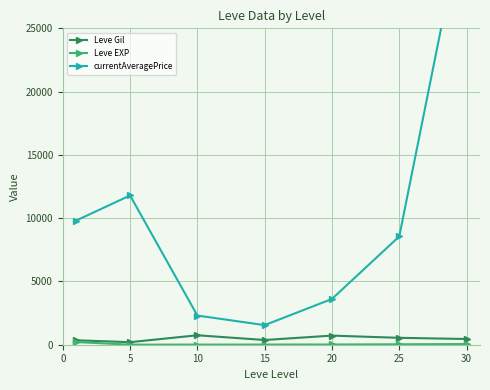

True or false: Leve Gil has a value of 349.8 at 0.

True